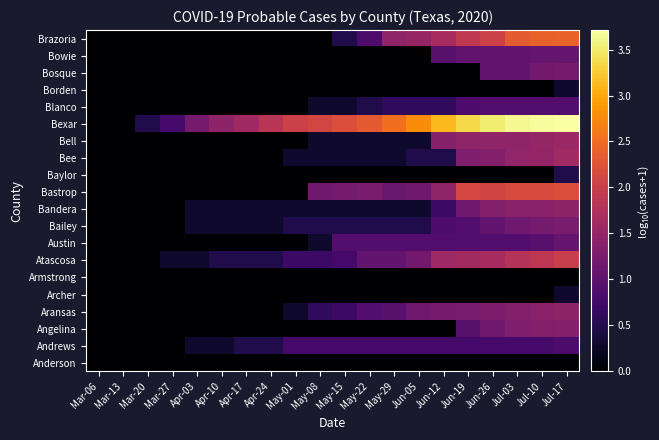

How many distinct data groups are displayed?

20